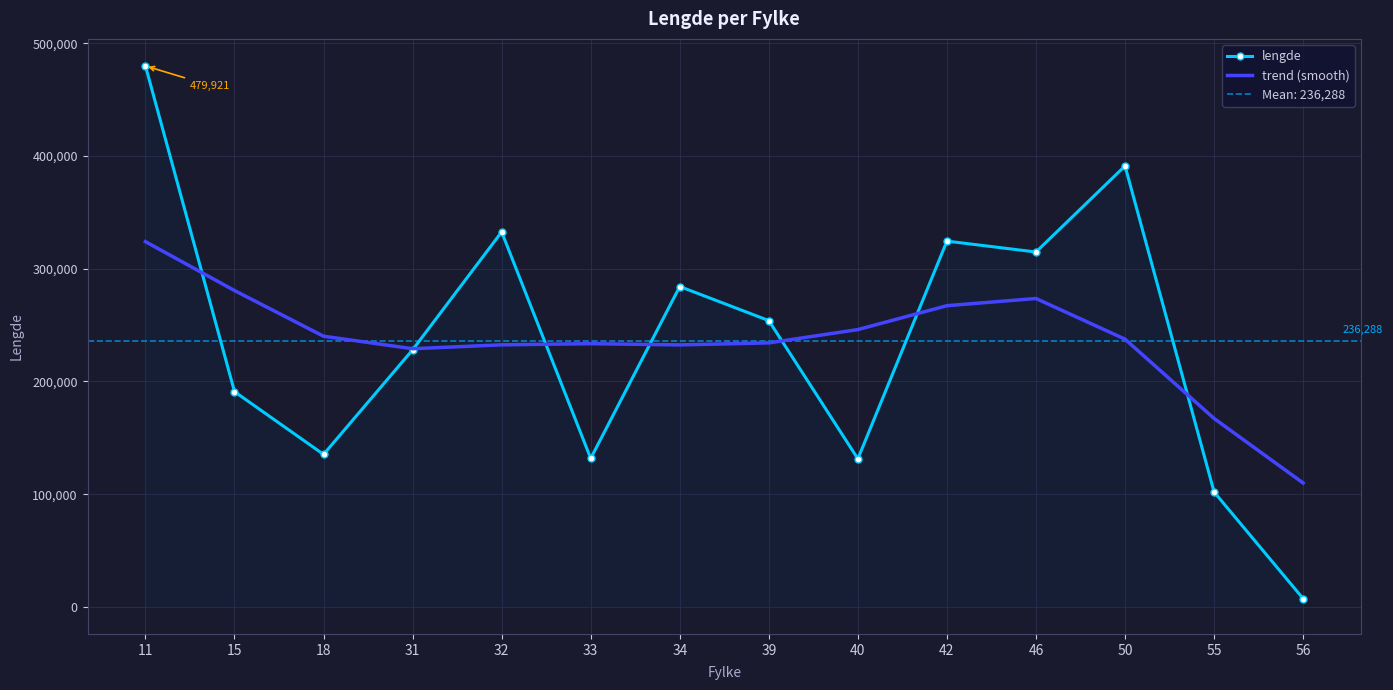

True or false: lengde and trend (smooth) intersect in this chart.

True